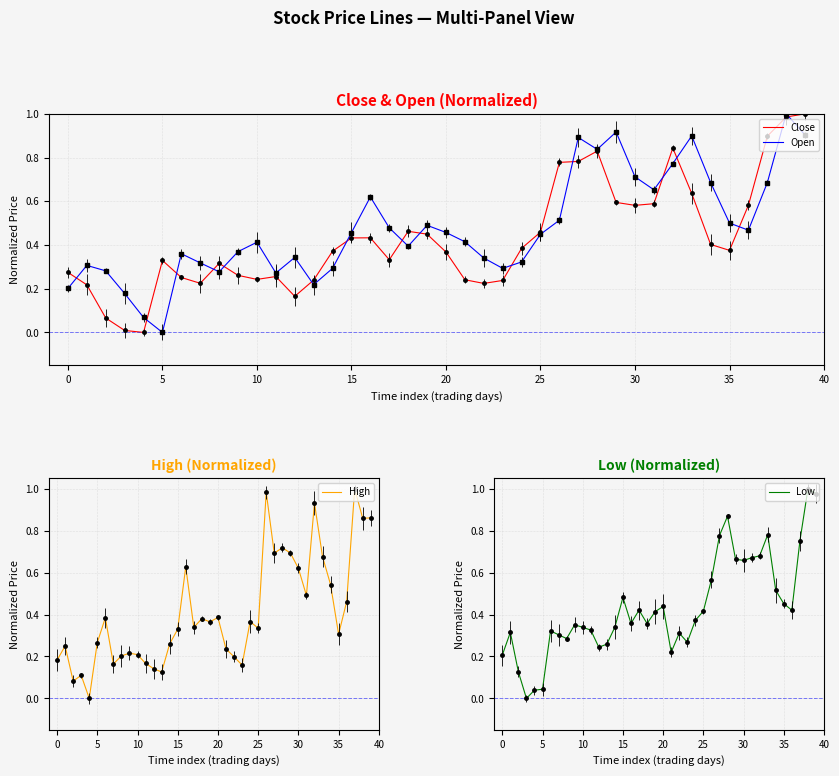

What is the value of the High point at the 37th from the left?

0.5